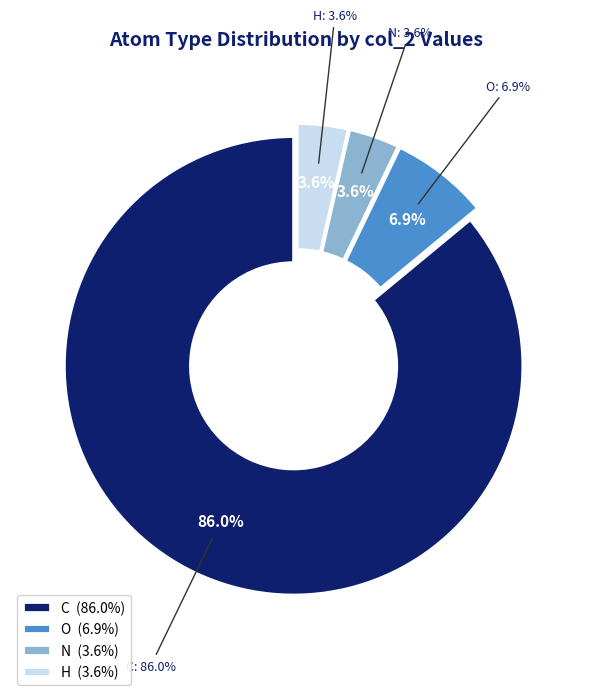

The C slice represents 4% of the pie. True or false?

False